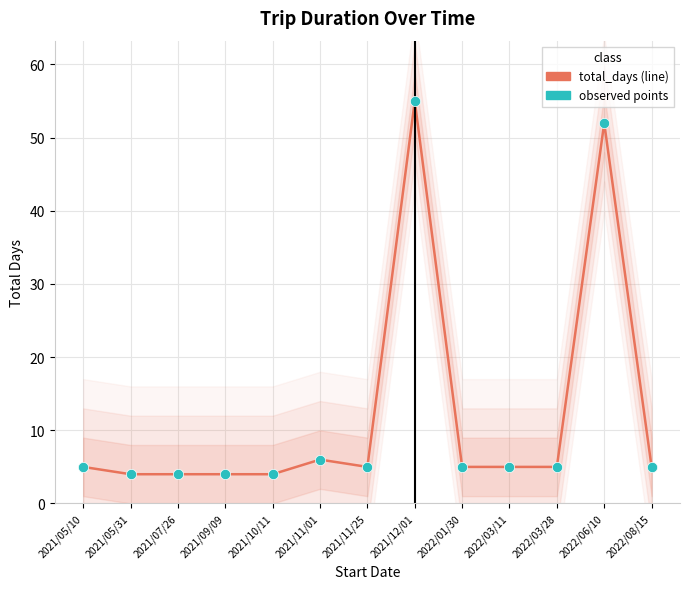

What are all the series names shown in the legend?

total_days, observed points